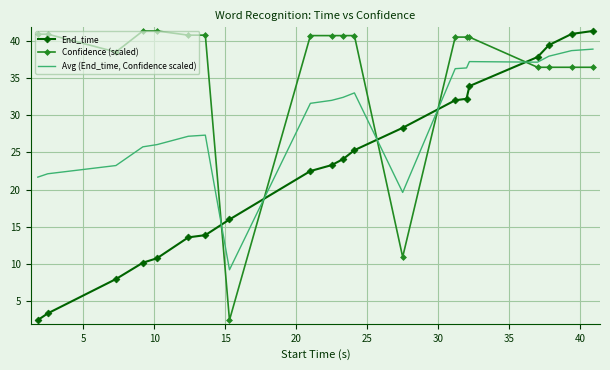

What is the average value of the End_time series?

23.0